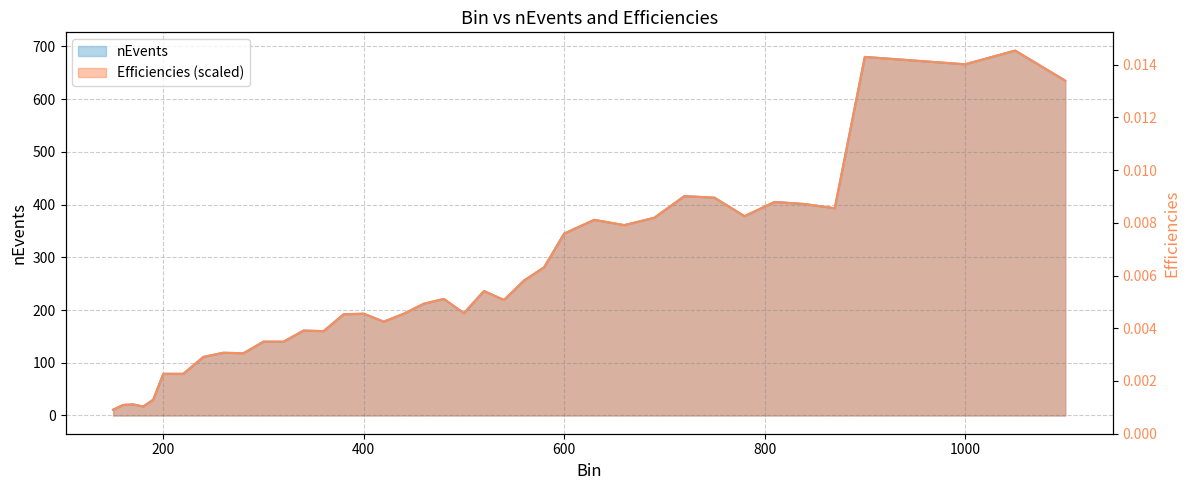

What is the value of the nEvents point at the 36th from the left?

680.0